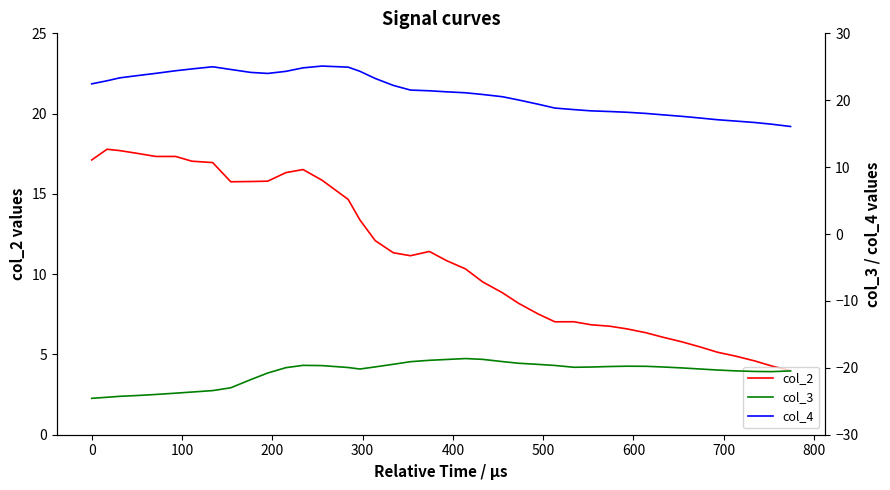

What is the minimum value for col_2?

4.0